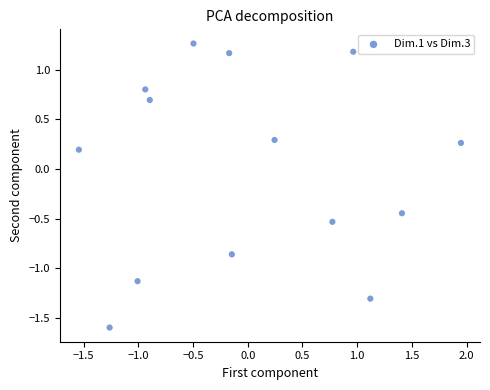

What is the range of Y values (max minus min)?

2.9